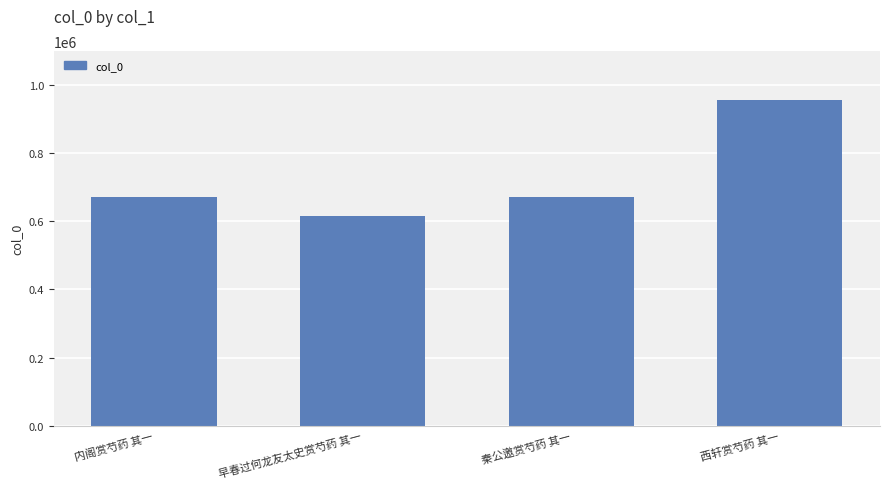

What value does the data have at 西轩赏芍药 其一?

955143